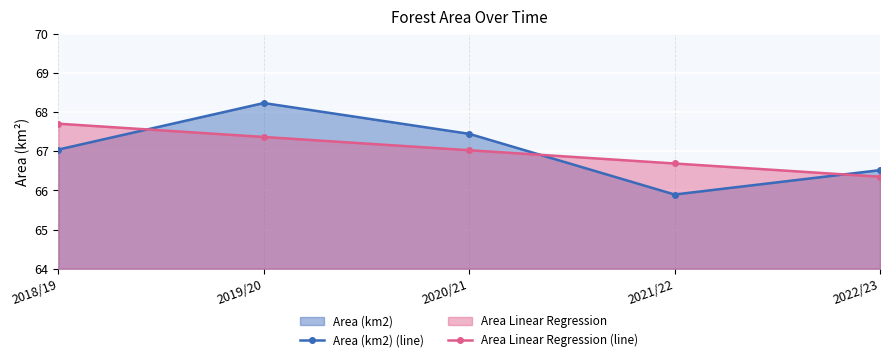

Rank the series by their maximum value, from highest to lowest.

Area (km2) (line), Area Linear Regression (line)